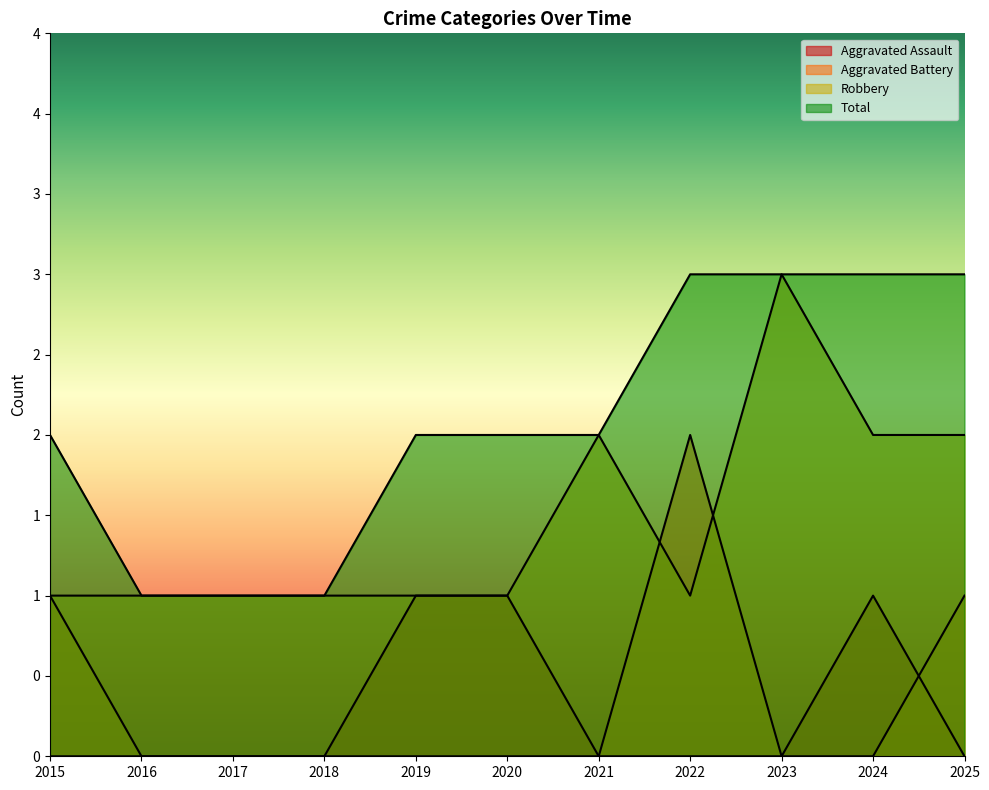

True or false: Total and Aggravated Battery cross at least once.

False